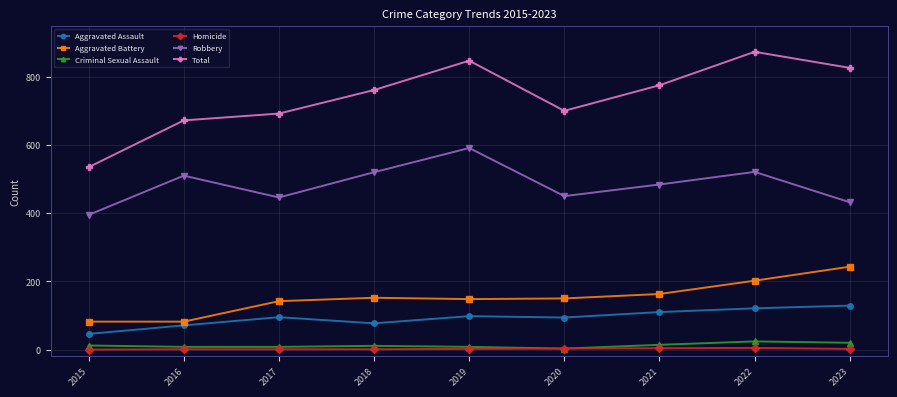

What is the sum of all Total values?

6681